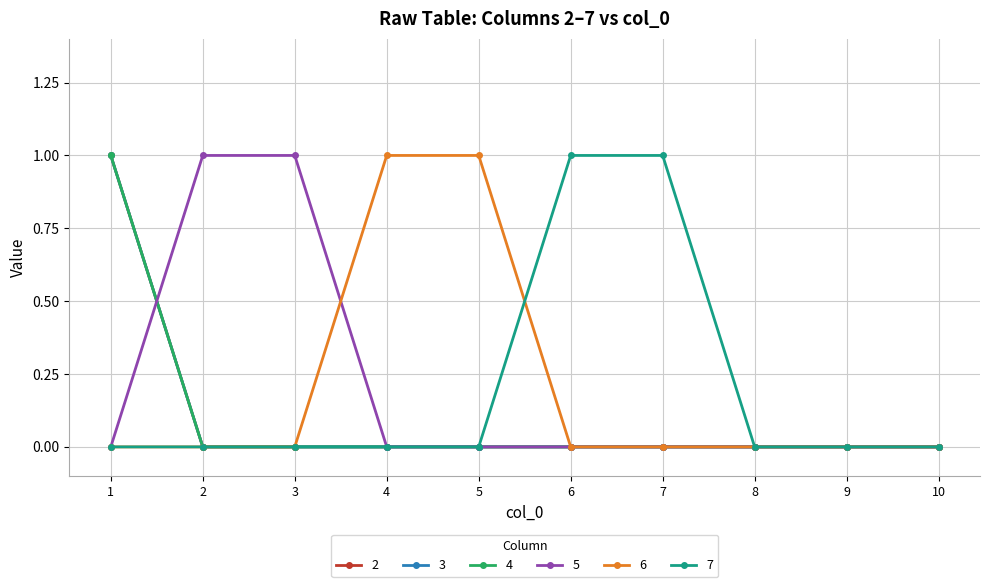

Does the chart display data point markers on the line(s)?

Yes